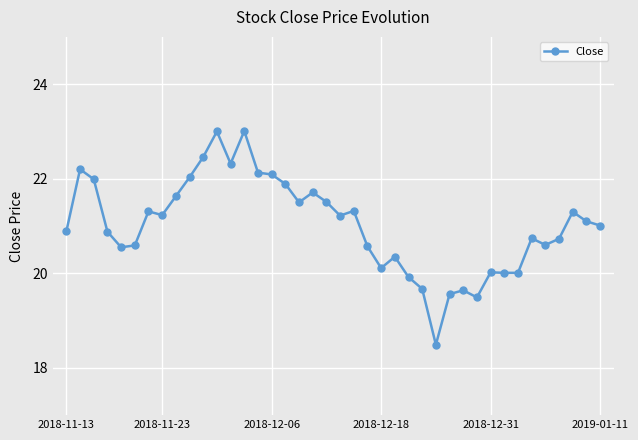

What is the difference between the second highest and minimum values?

4.5